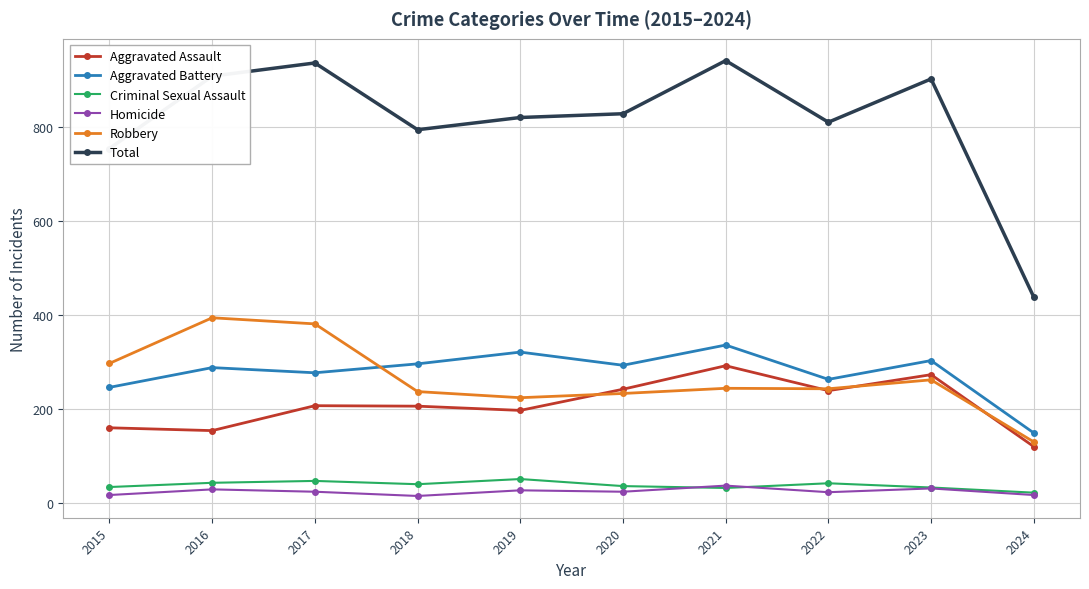

How many data points does each series have?

10